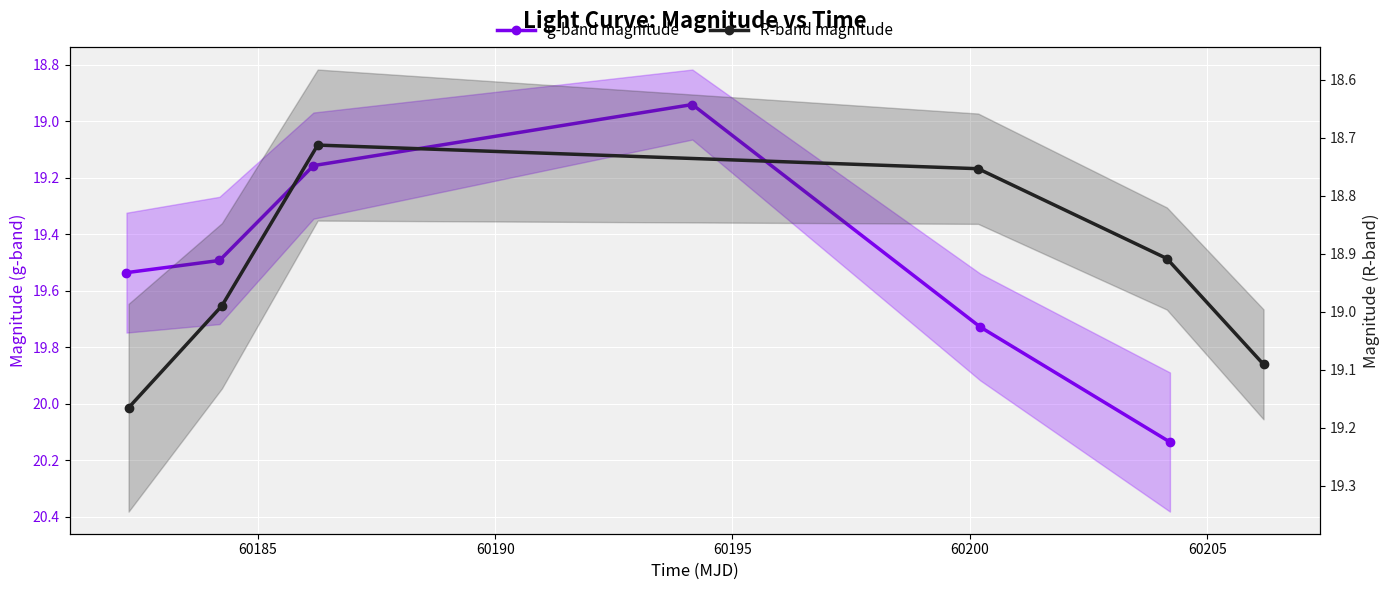

What is the difference between the second highest and second lowest values in the g-band magnitude series?

0.6